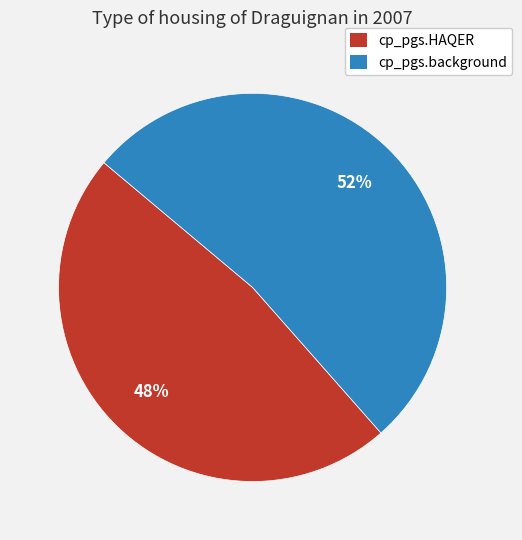

To the nearest percent, what percentage of the pie is cp_pgs.HAQER?

48%